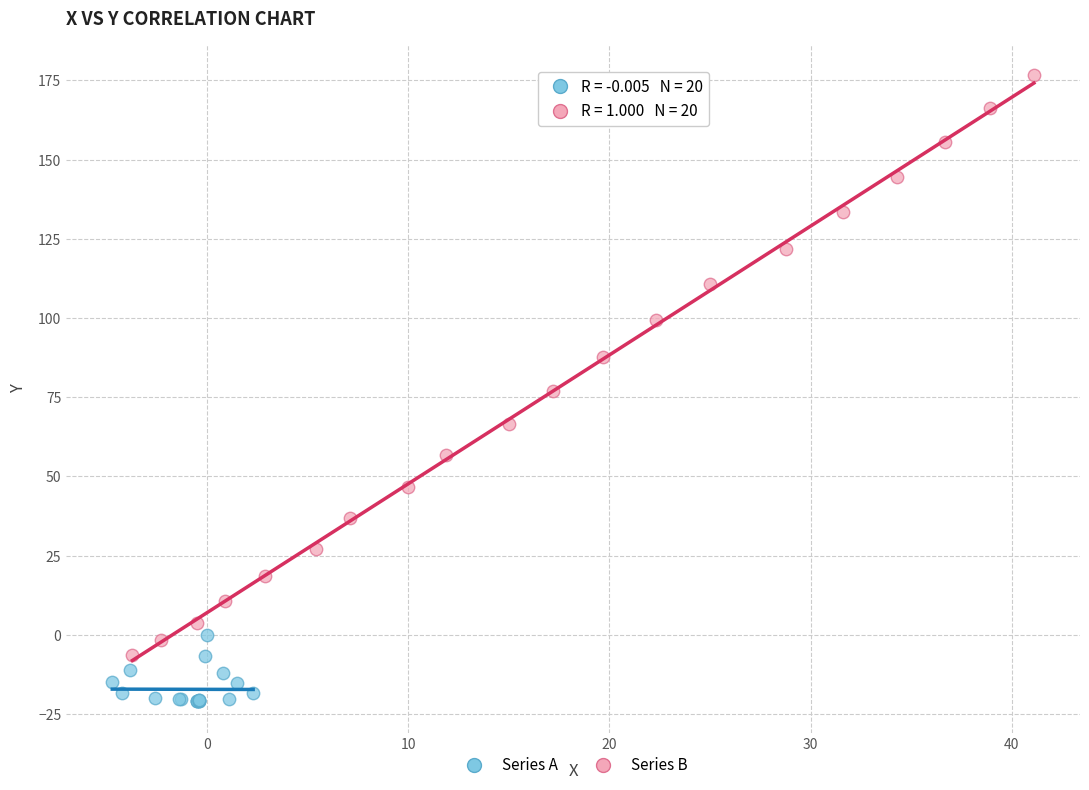

Which series contains the lowest Y value?

Series A